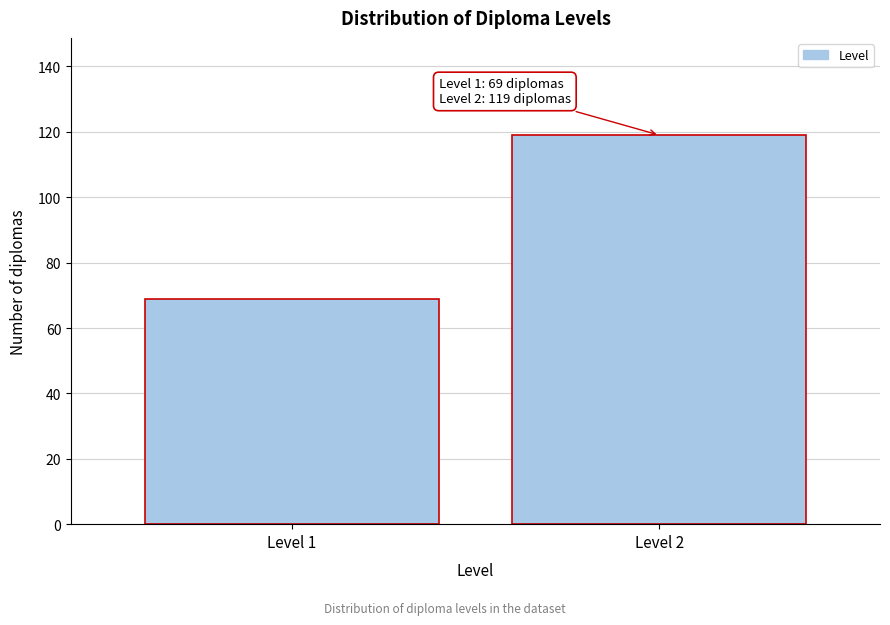

Reading left to right, transcribe all the data shown in this chart.

69	119